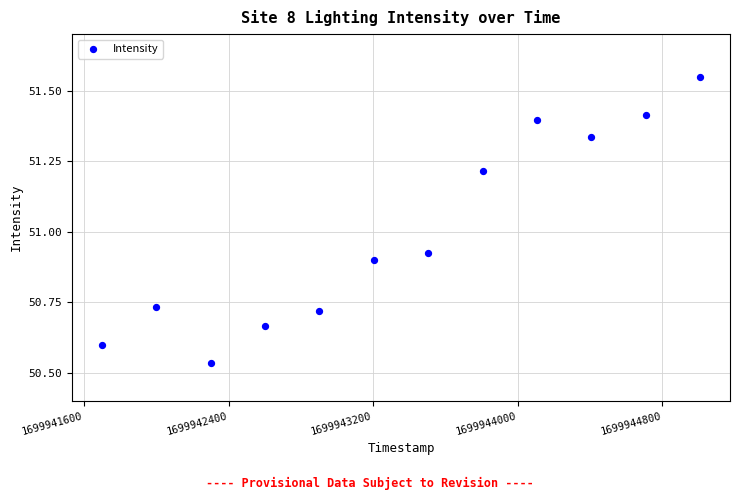

What is the range of Y values (max minus min)?

1.0